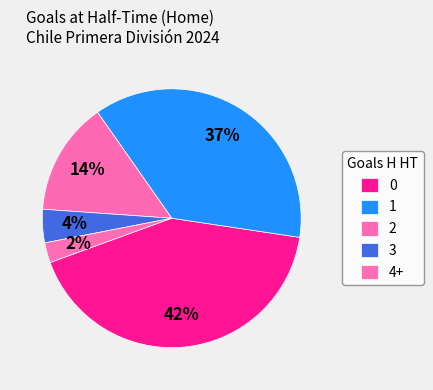

Does any single category account for the majority?

No